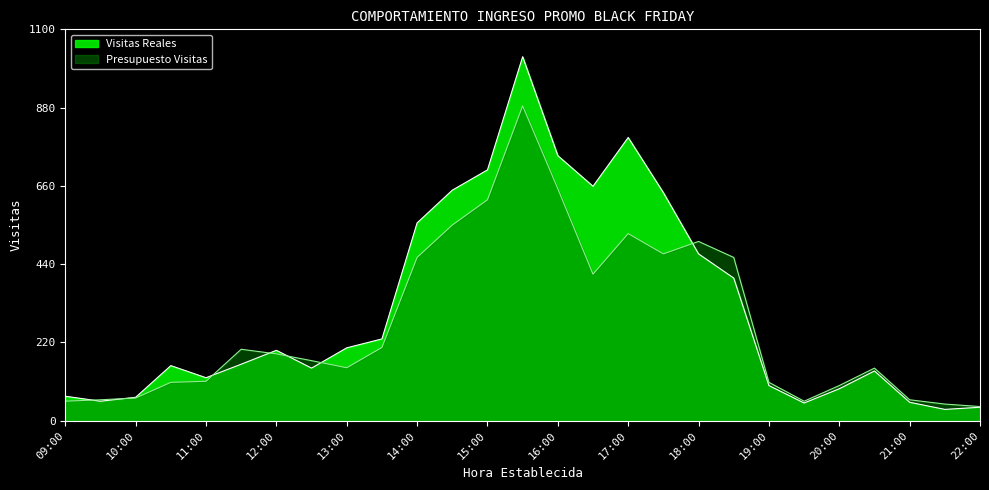

How many times do Presupuesto Visitas and Visitas Reales cross each other?

7